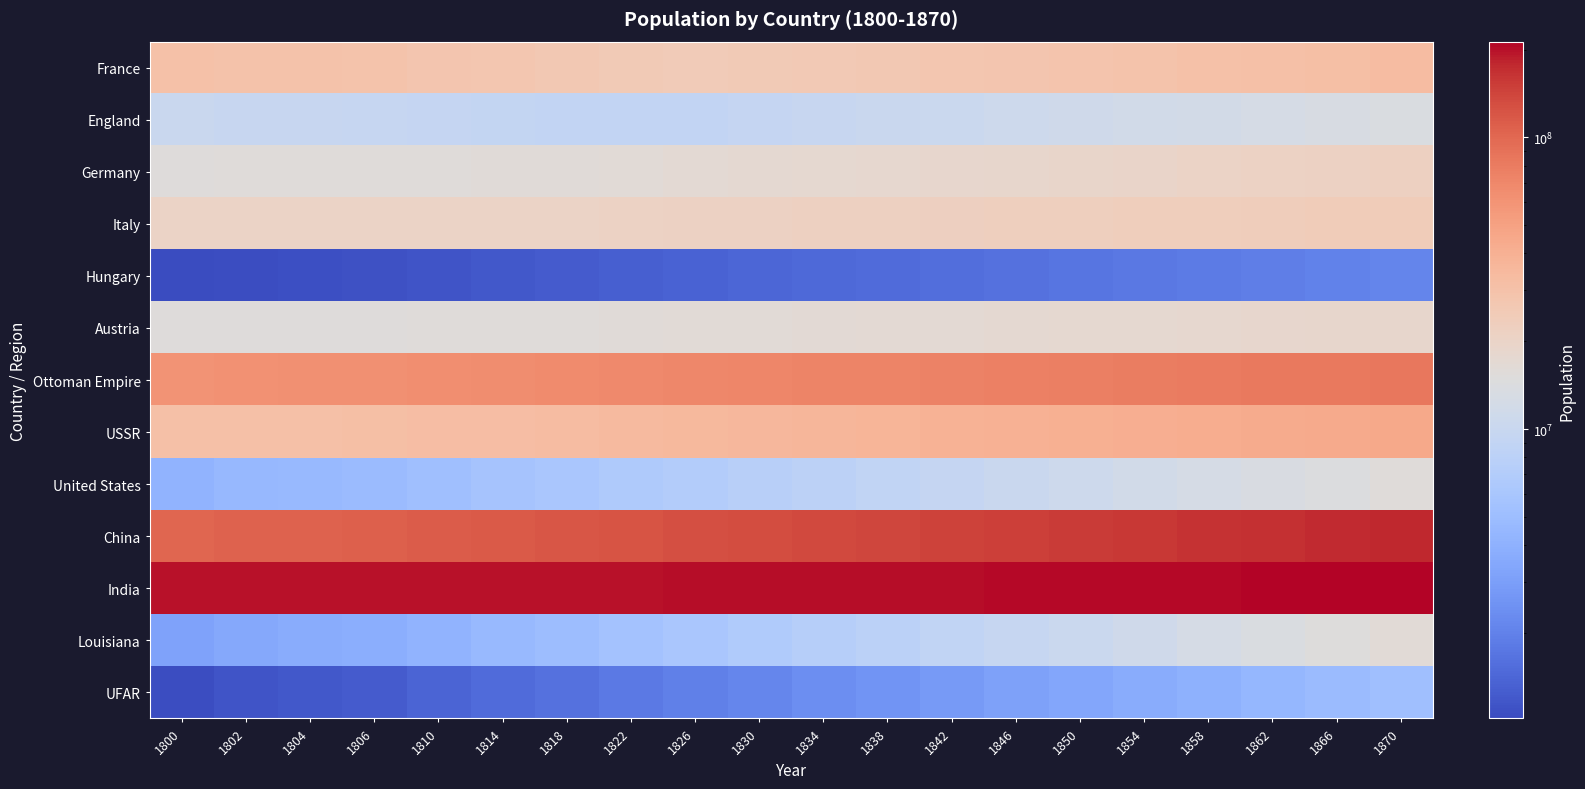

What is the maximum value shown in the chart?

212892585.9